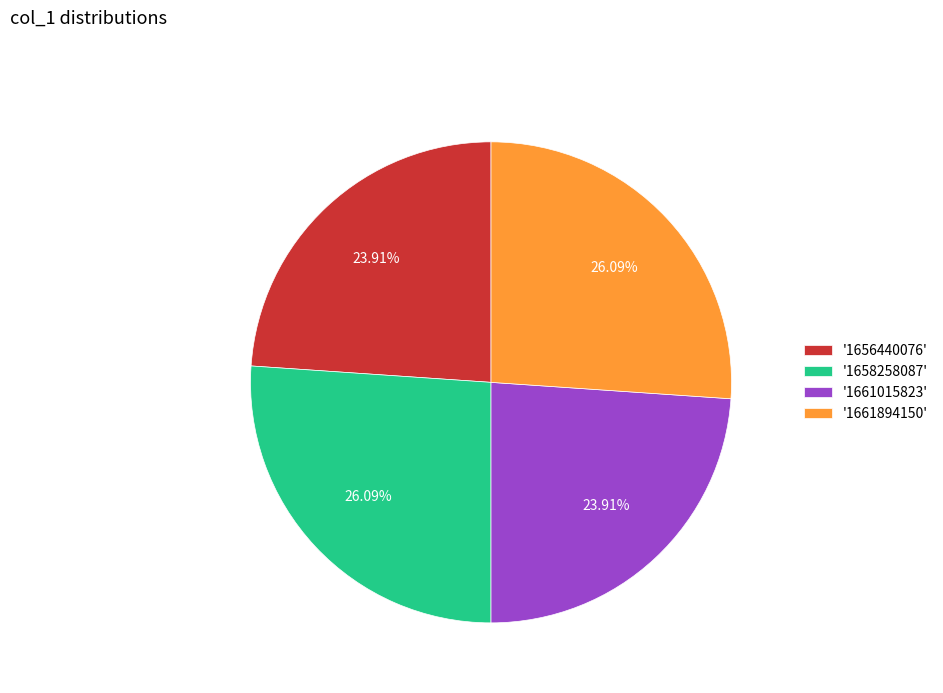

Is there any slice that represents more than half of the pie?

No